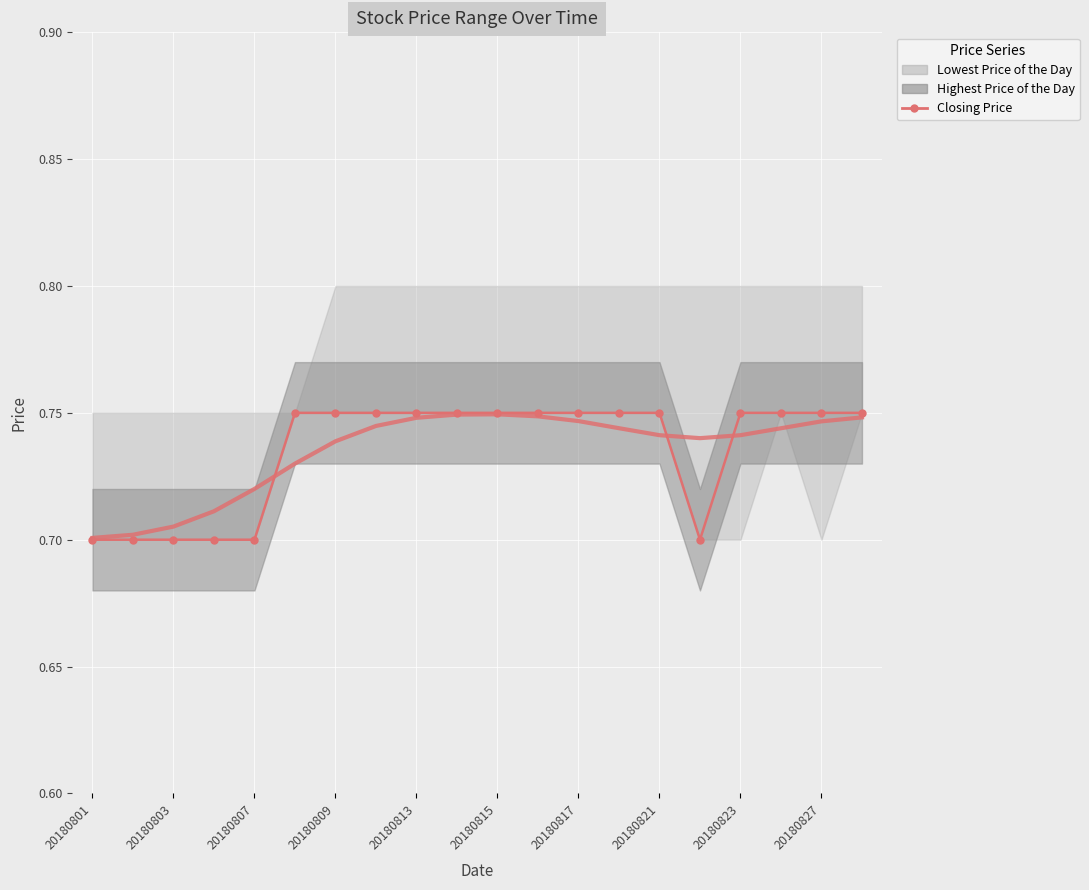

What is the value of the 15th point from the left?

0.8